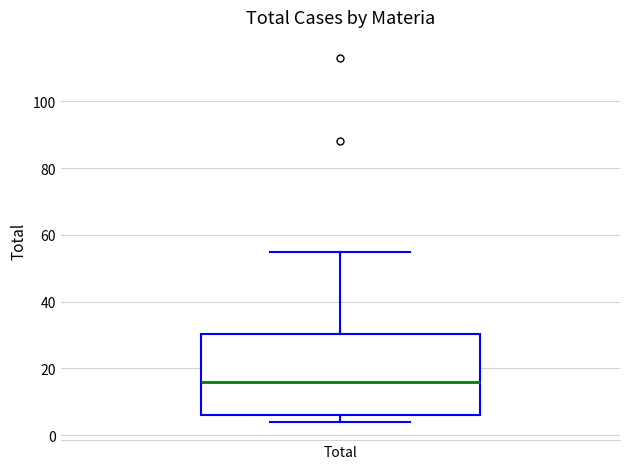

Where does the upper whisker of the box for Total end on the y-axis? The values are not printed on the chart, so give them approximately, as read against the axis.

56